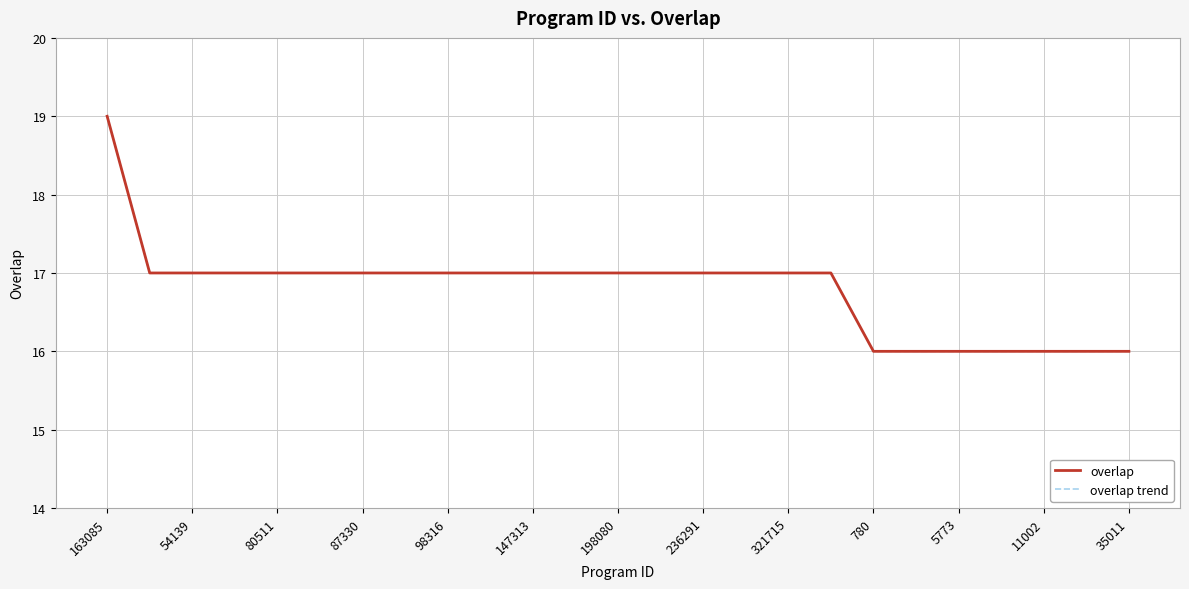

Does the chart have visible grid lines?

Yes